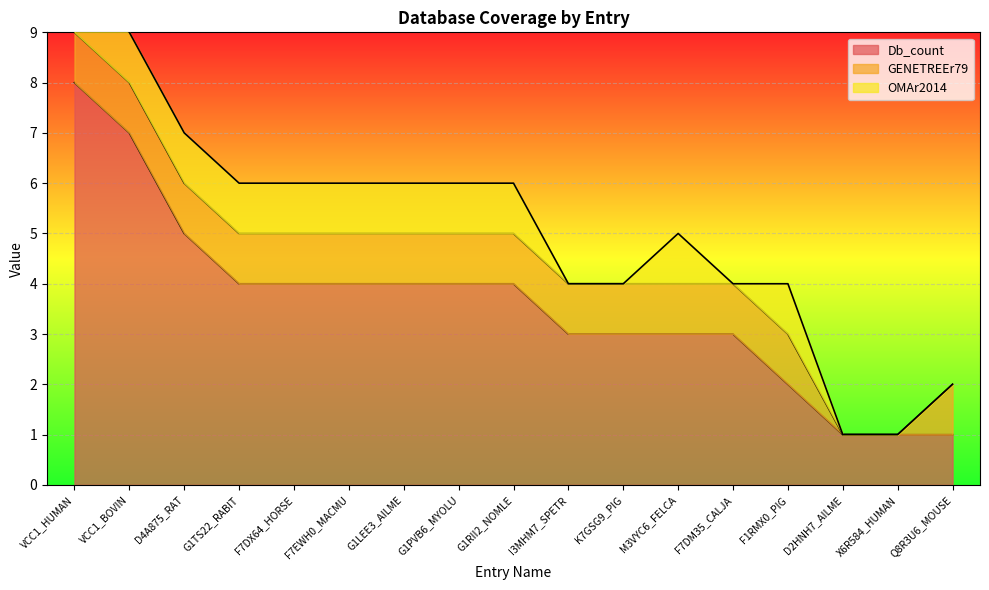

What is the difference between the maximum and minimum values in the Db_count series?

7